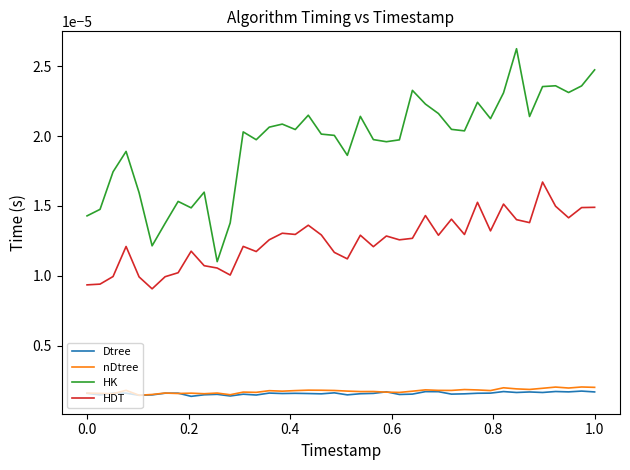

Which series has the largest range (max minus min)?

HK